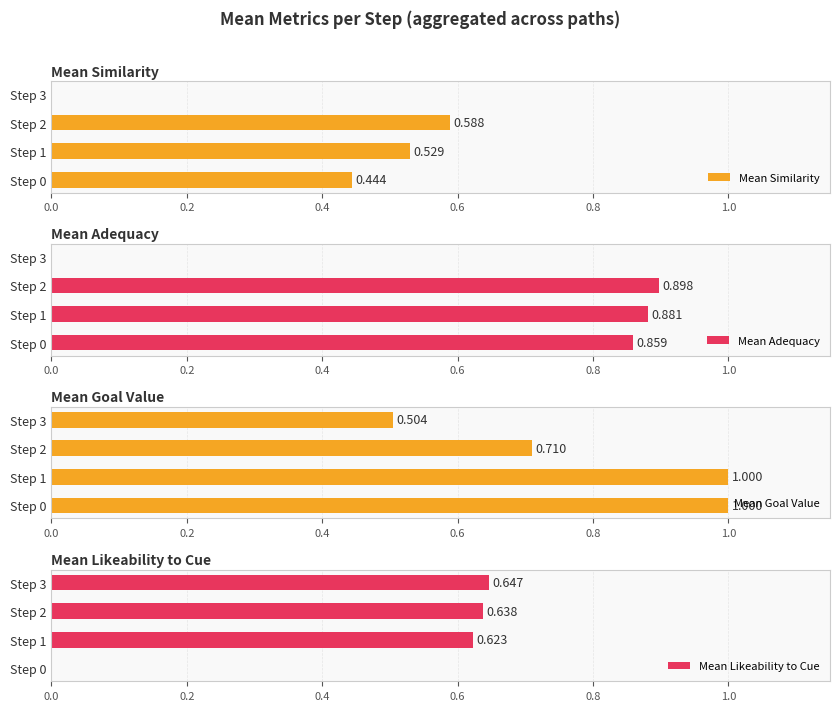

True or false: Mean Likeability to Cue has a value of 0.6 at Step 1.

True